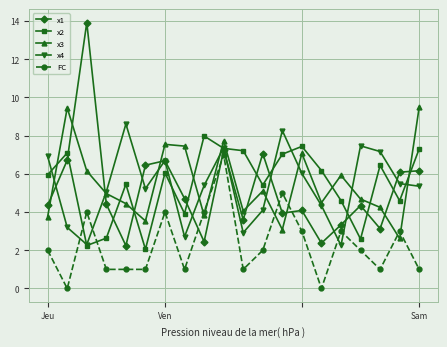

Which series has the widest spread of values?

x1